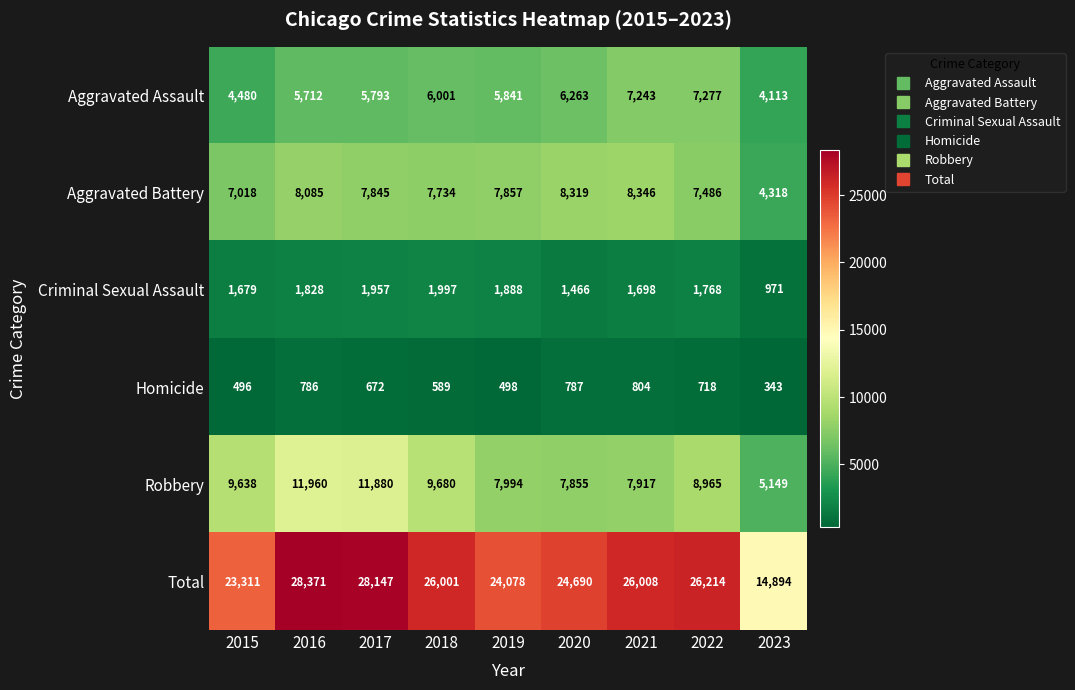

Count the number of categories in the chart.

9